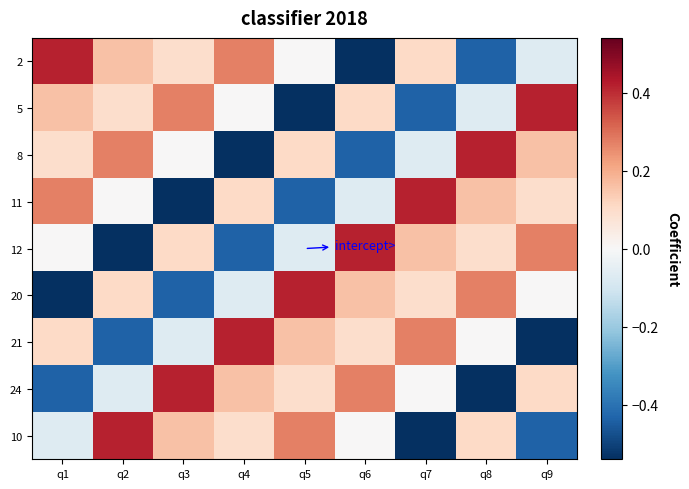

Count the number of data series in this chart.

9